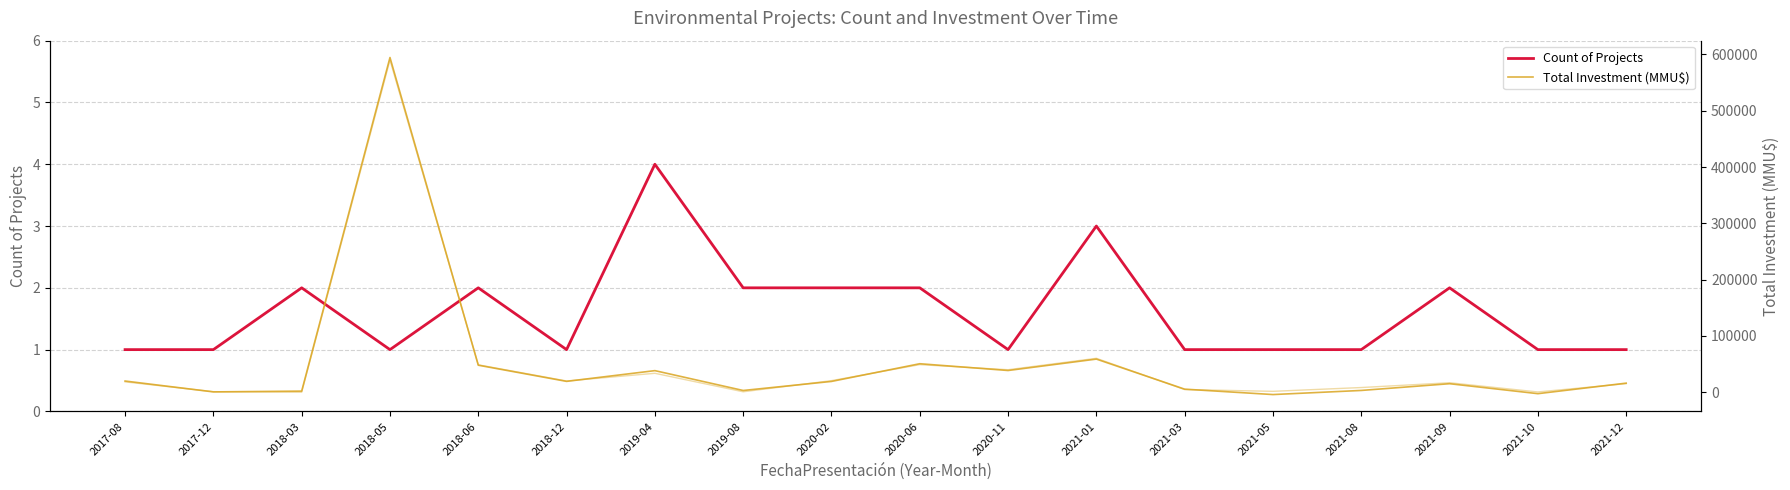

What is the spread (max minus min) of values at 2020-11?

38608.7